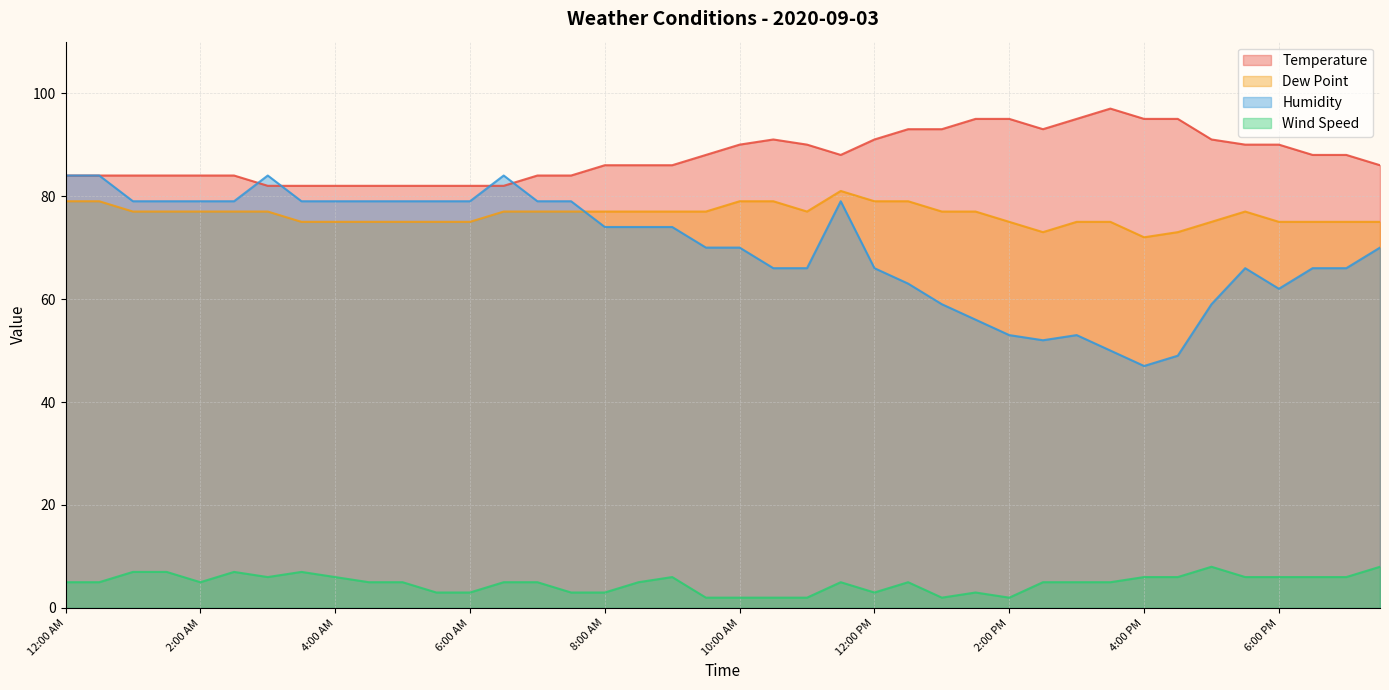

True or false: Humidity and Dew Point intersect in this chart.

True